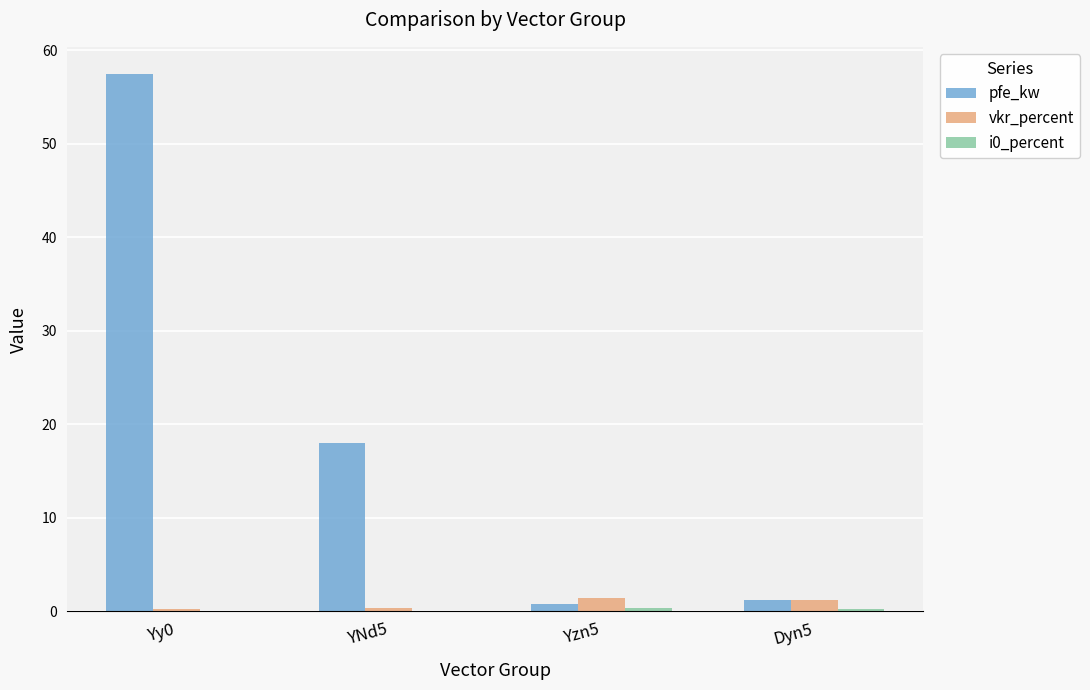

At which category is the sum across all series the highest?

Yy0